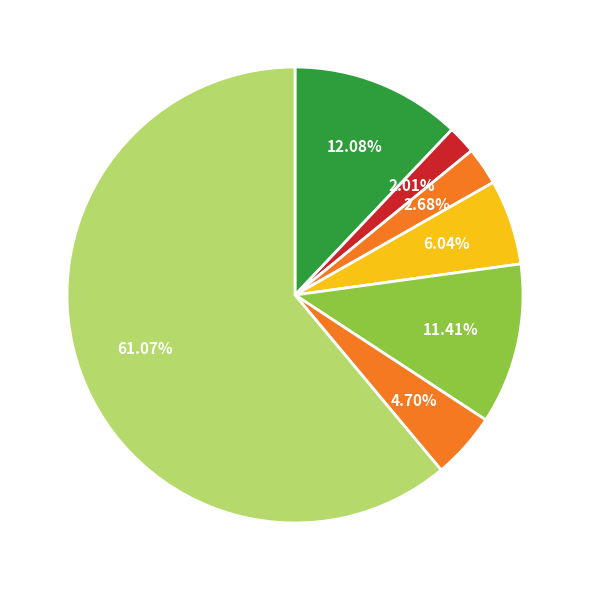

How many segments does this pie chart have?

7